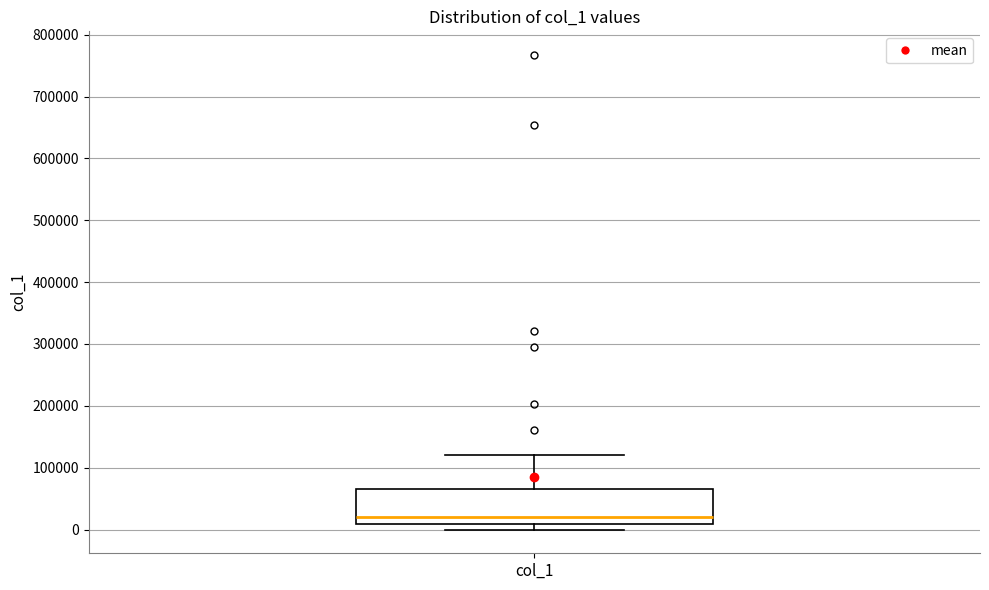

Read this box plot against the y-axis: the position of the median line, the range covered by the box, and the ends of both whiskers. The values are not printed on the chart, so give them approximately, as read against the axis.

median 20000, box 10000 to 70000, whiskers 0 to 120000